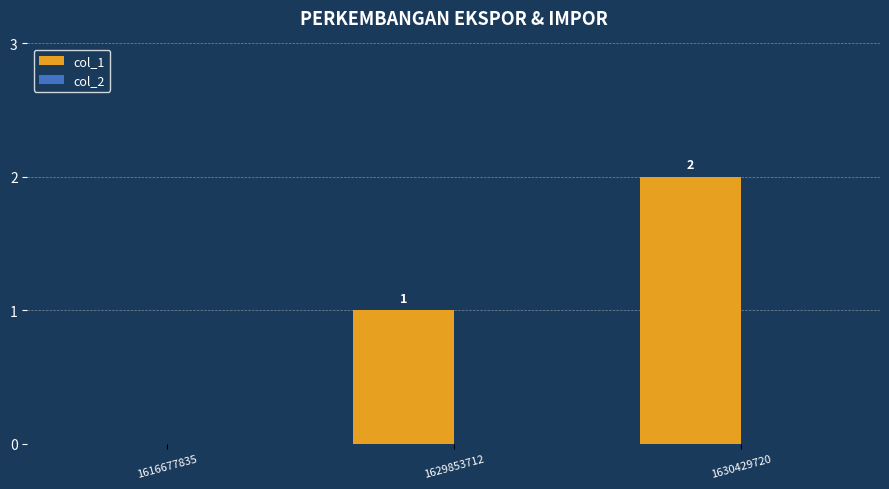

True or false: the data shows 3 at 1630429720.

False